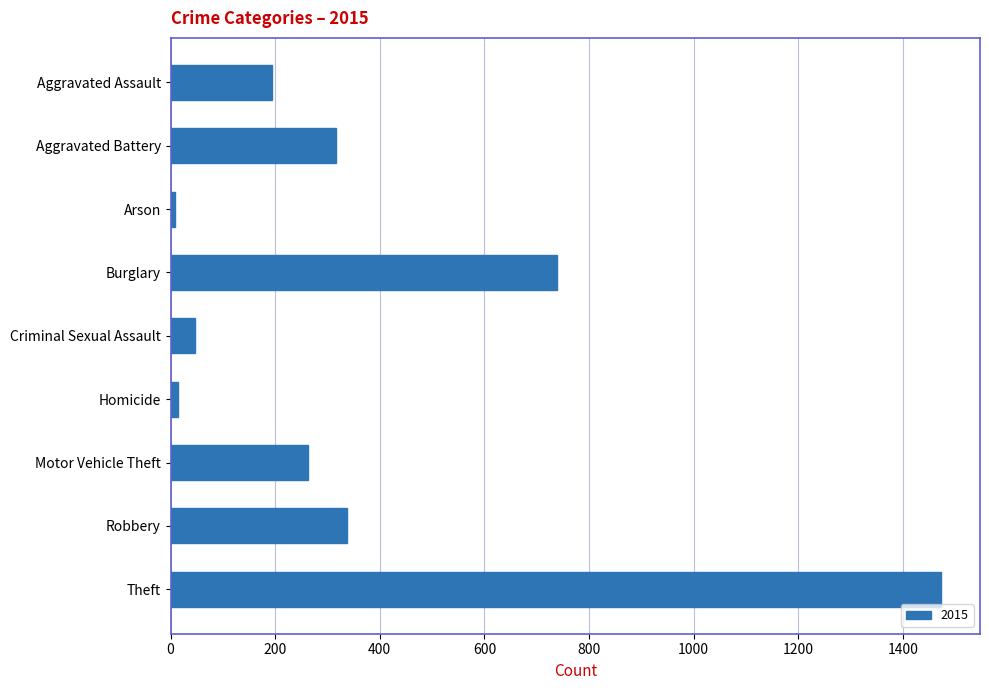

What is the sum of all values?

3392